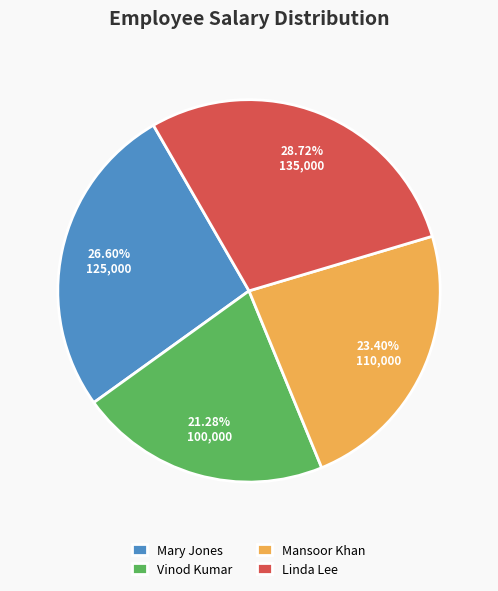

What percentage is the Mansoor Khan slice, to the nearest percent?

23%